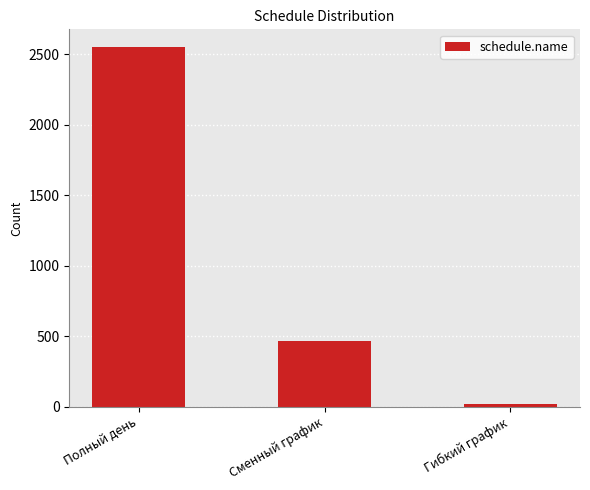

Which has a higher value, Полный день or Сменный график?

Полный день